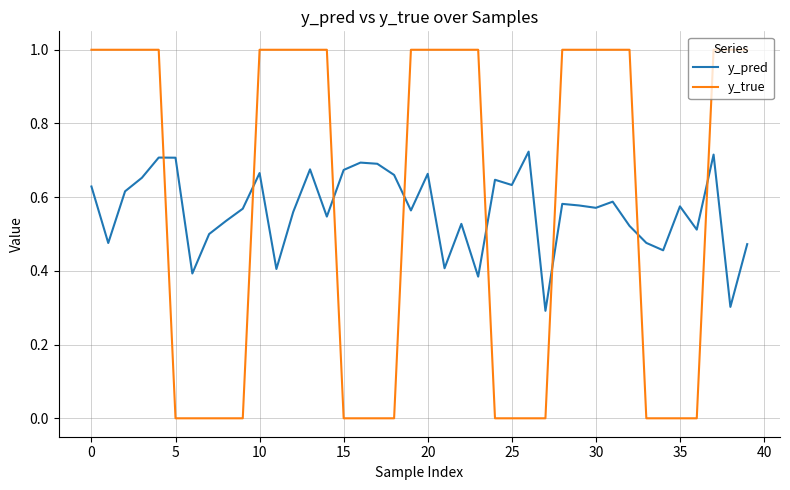

Count the y_pred values in the range 0 to 1.

40